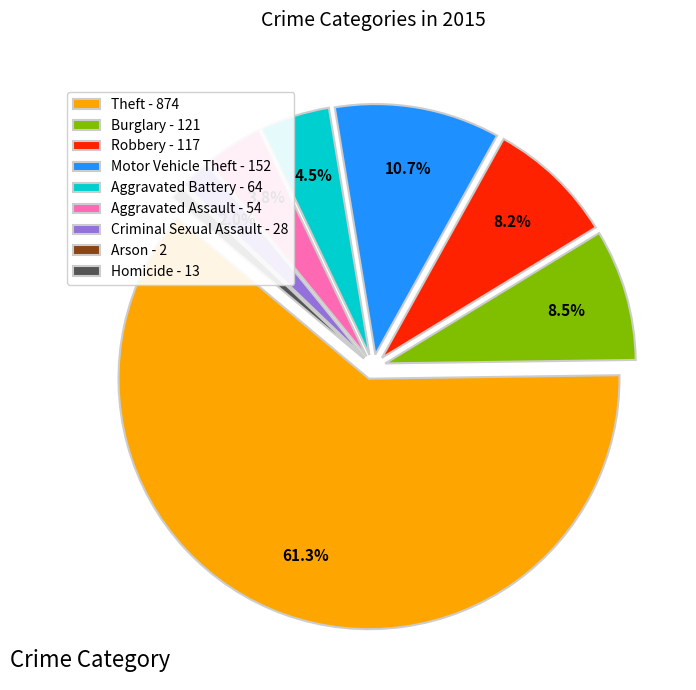

Is there a majority slice in this chart?

Yes